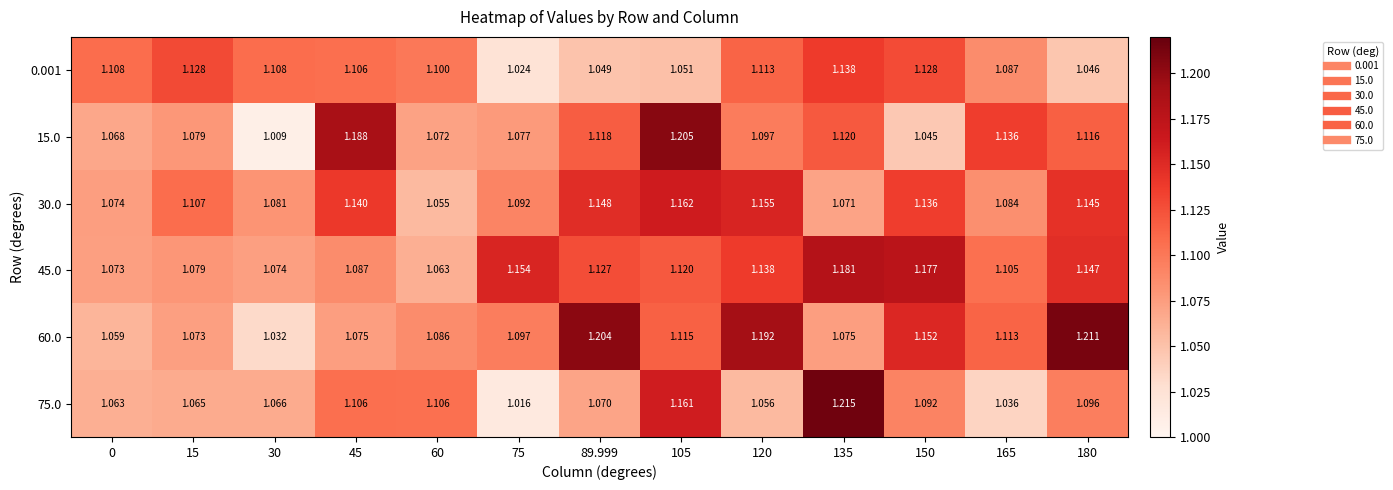

Is the value of 15.0 at 150 greater than the value of 30.0 at 165?

No